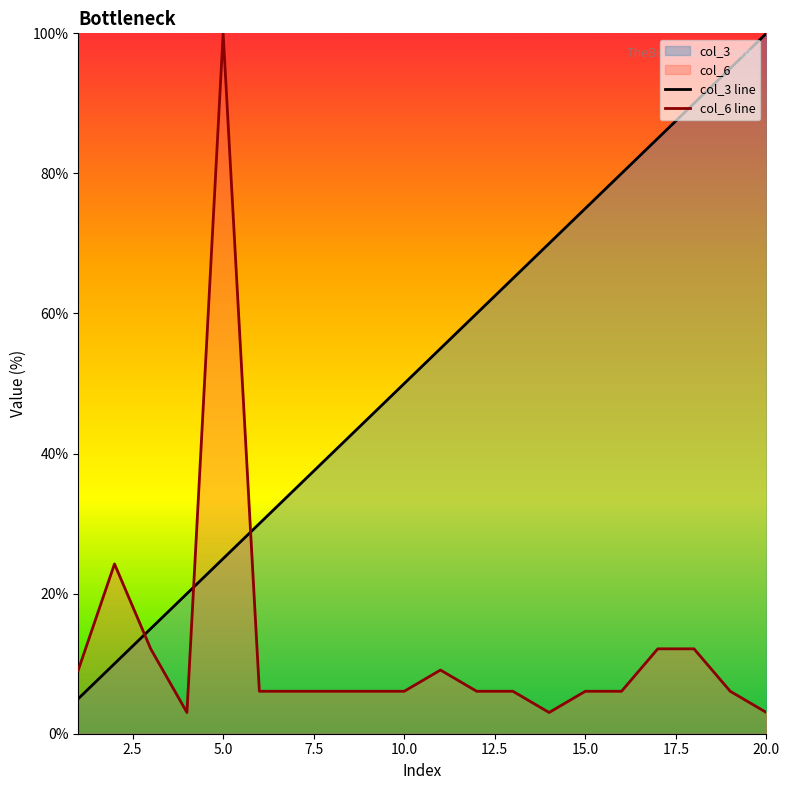

Reading right to left, what are all the values shown in this chart?

col_3 line: 100.0	95.0	90.0	85.0	80.0	75.0	70.0	65.0	60.0	55.0	50.0	45.0	40.0	35.0	30.0	25.0	20.0	15.0	10.0	5.0
col_6 line: 3.0	6.1	12.1	12.1	6.1	6.1	3.0	6.1	6.1	9.1	6.1	6.1	6.1	6.1	6.1	100.0	3.0	12.1	24.2	9.1